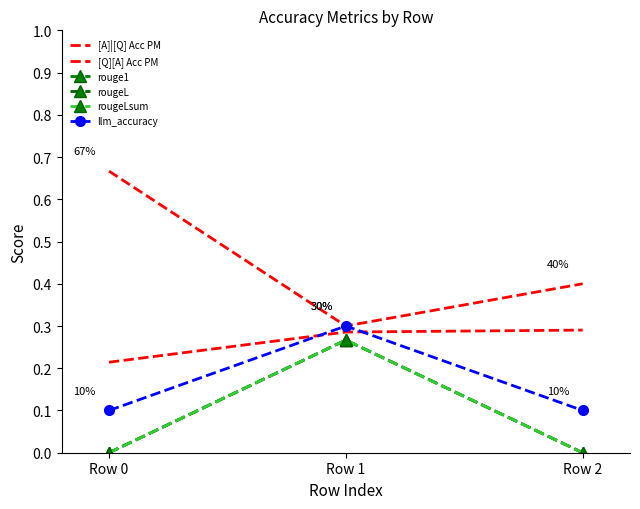

Rank the series at Row 2 from lowest to highest value.

rouge1, rougeL, rougeLsum, llm_accuracy, [Q][A] Acc PM, [A]|[Q] Acc PM